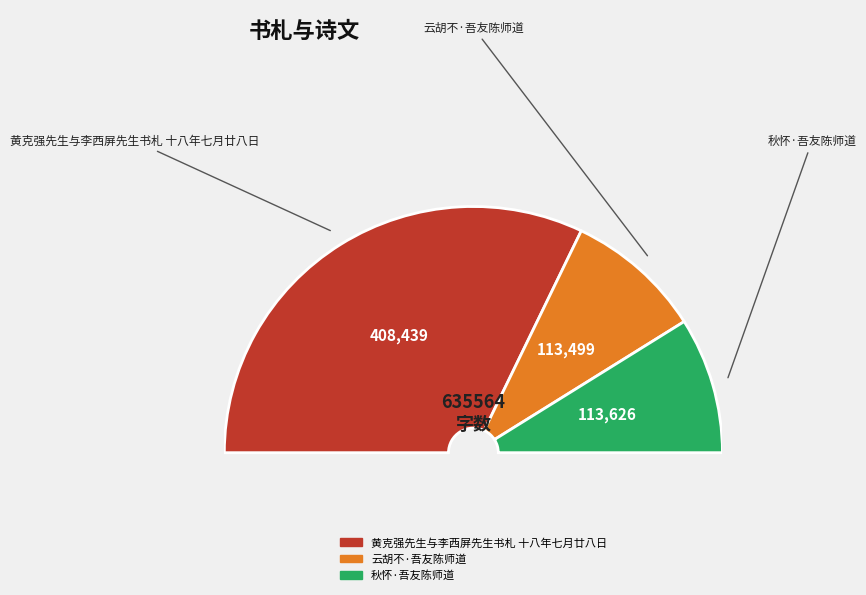

Which category has the smallest portion of the pie?

云胡不·吾友陈师道